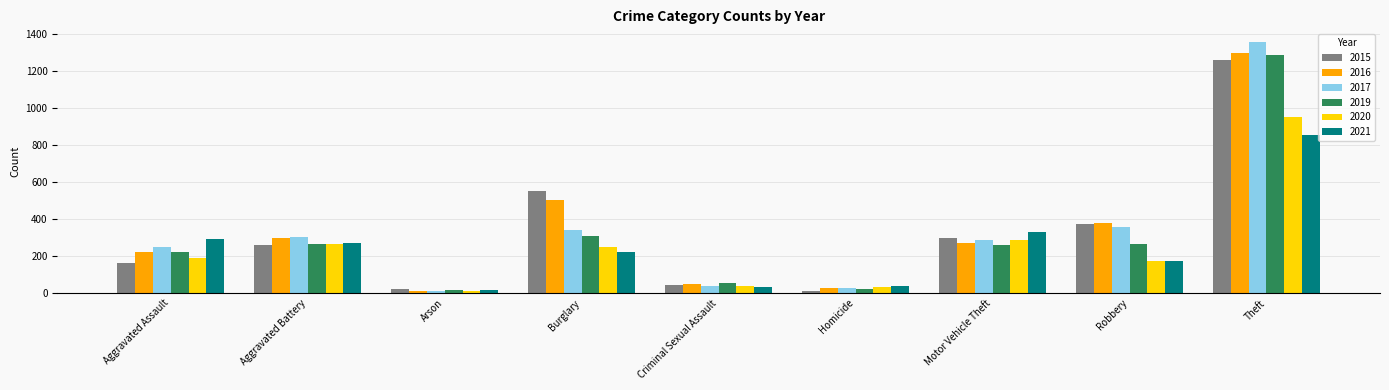

Is it true that 2015 equals 43 at Criminal Sexual Assault?

True